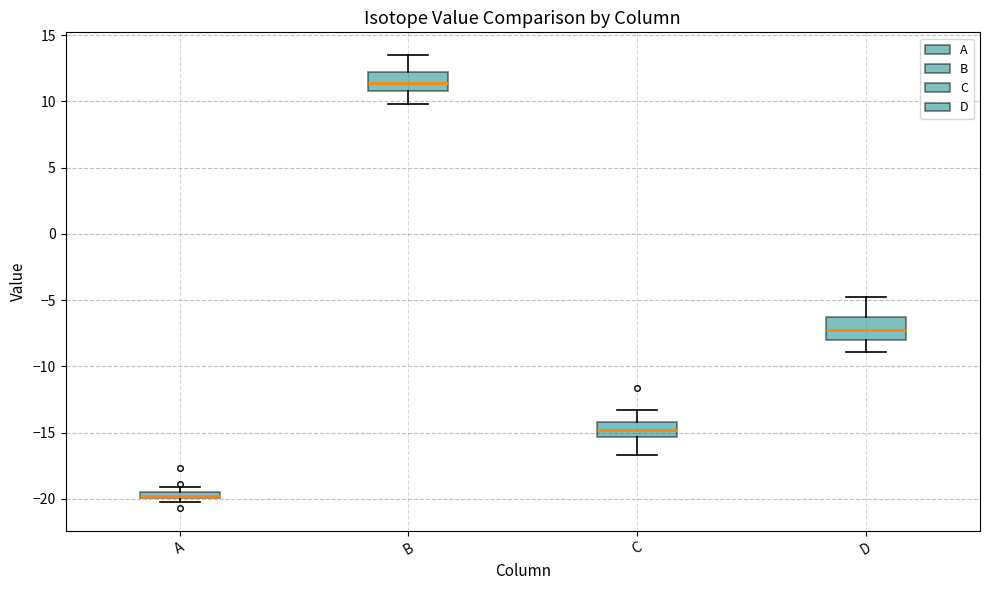

Where is the lower edge of the box for C on the y-axis? The values are not printed on the chart, so give them approximately, as read against the axis.

-15.5